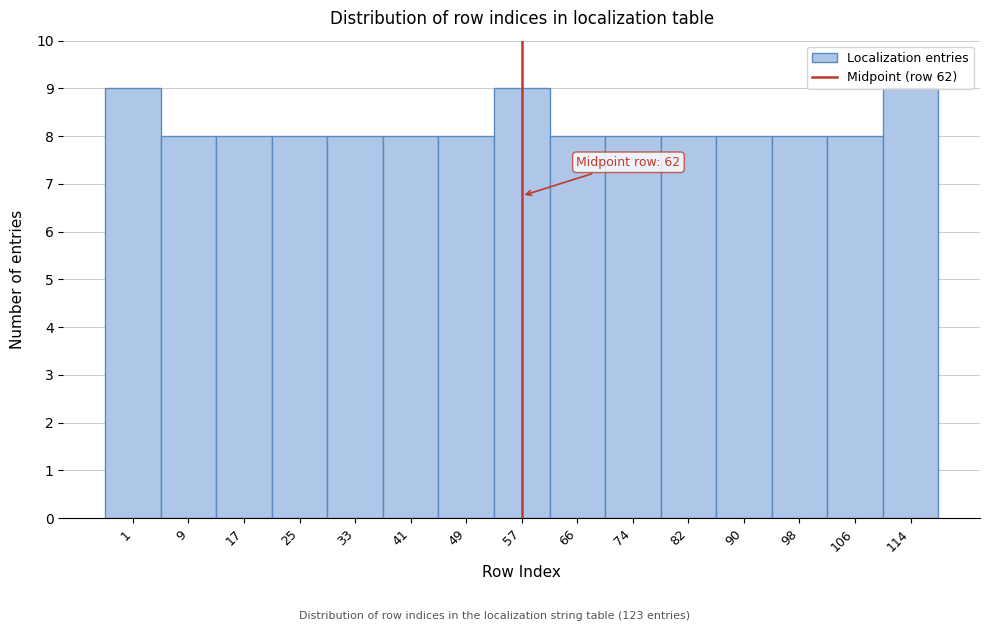

What is the greatest value displayed?

9